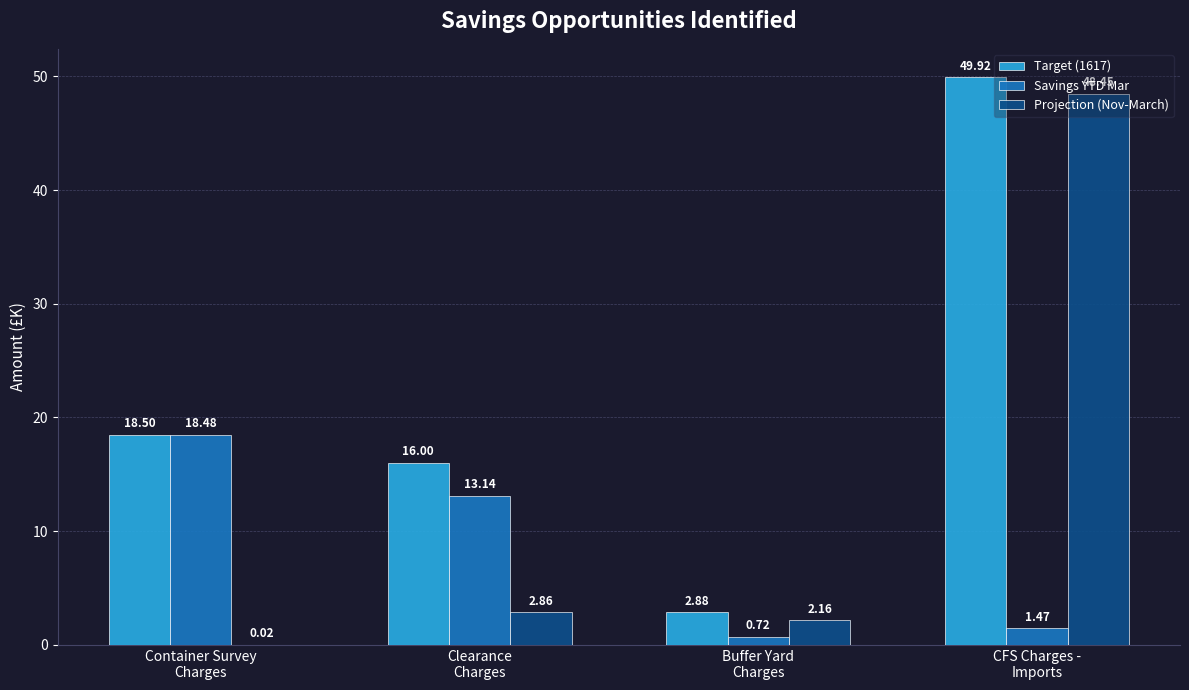

Where is Target (1617) nearest to the value 26?

Container Survey
Charges